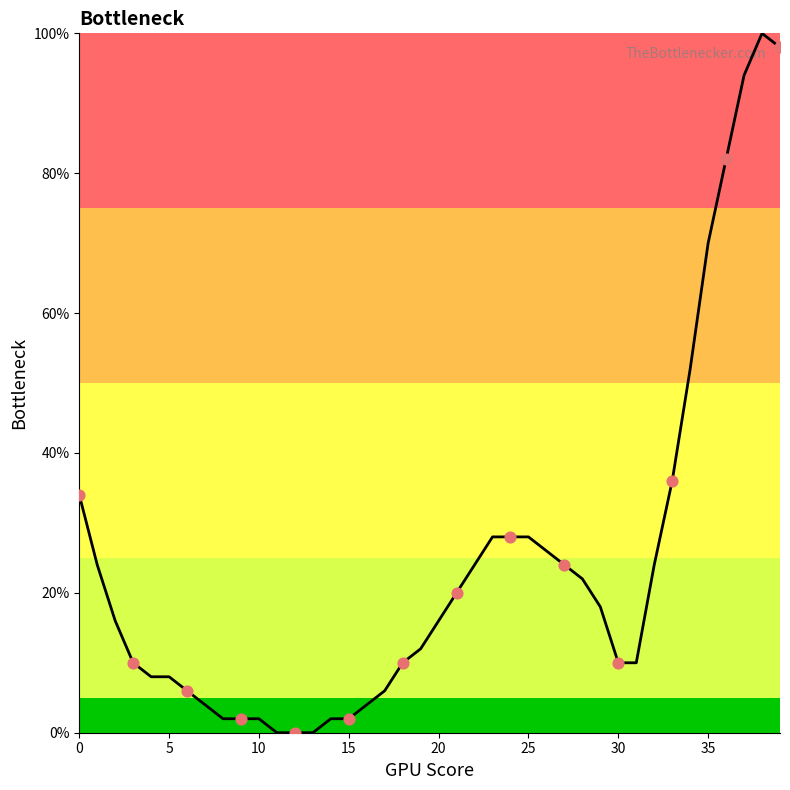

What is the difference between the maximum and minimum values?

100.0